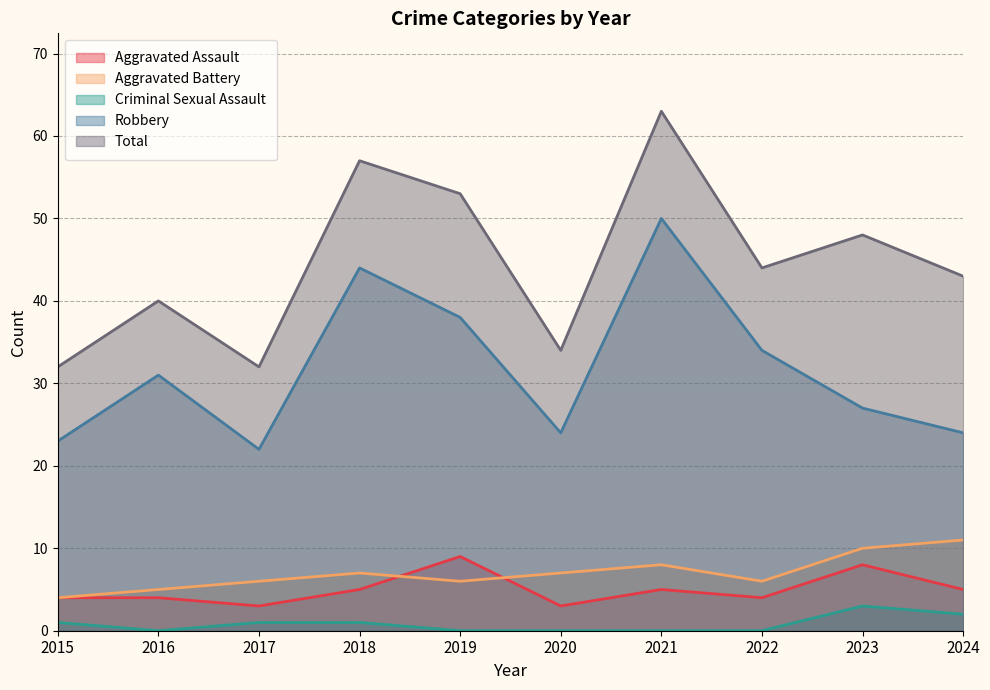

Which category has the lowest value across all series?

2016